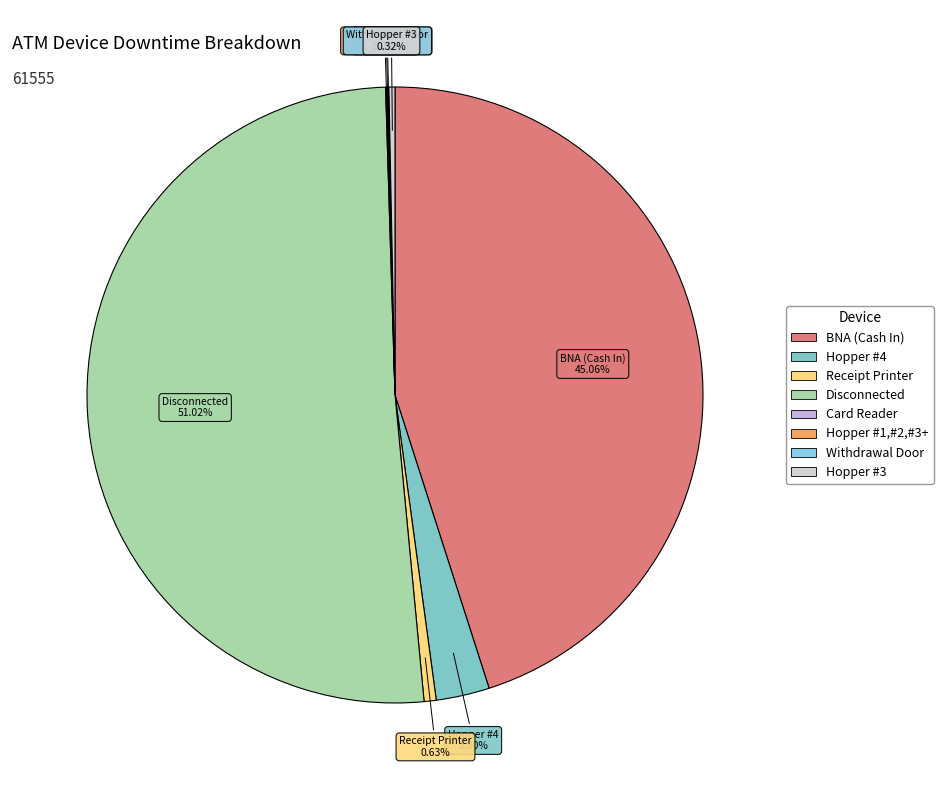

Which slice represents more than half of the pie?

Disconnected